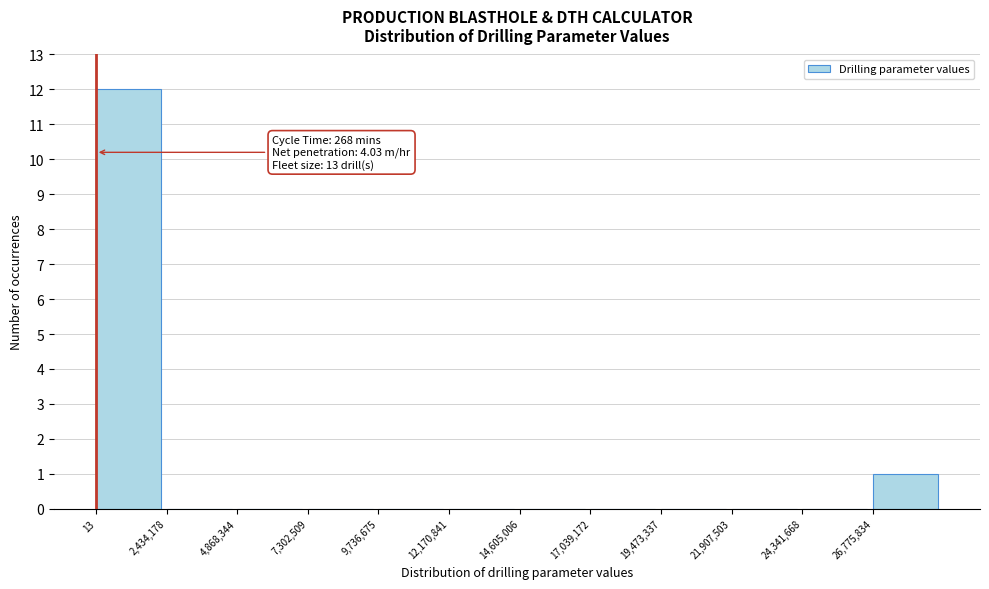

Over which range of the x-axis is the bar tallest?

0 to 2500000